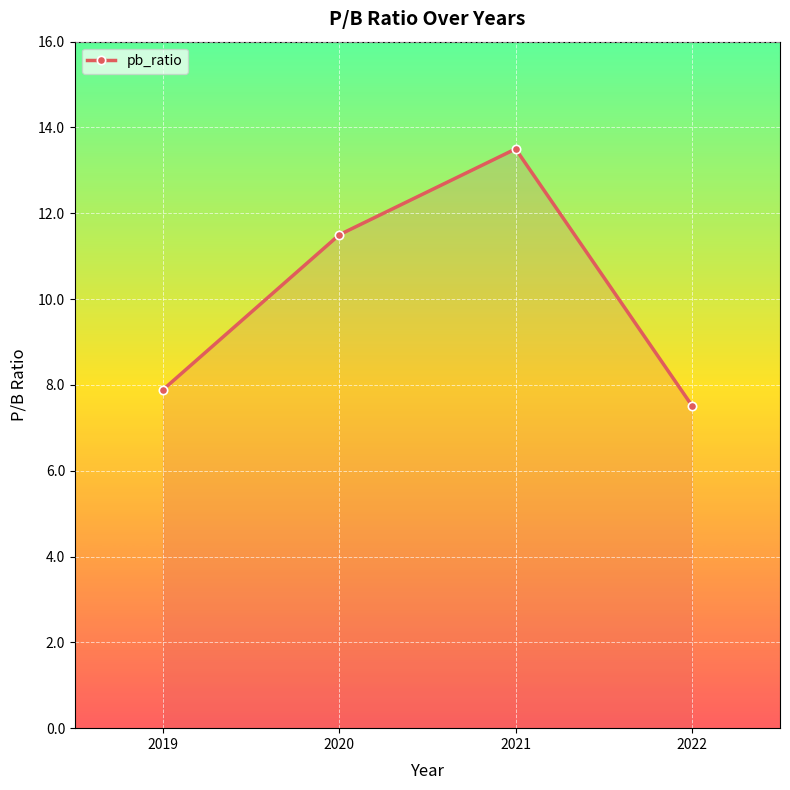

True or false: the data shows 11.5 at 2020.

True